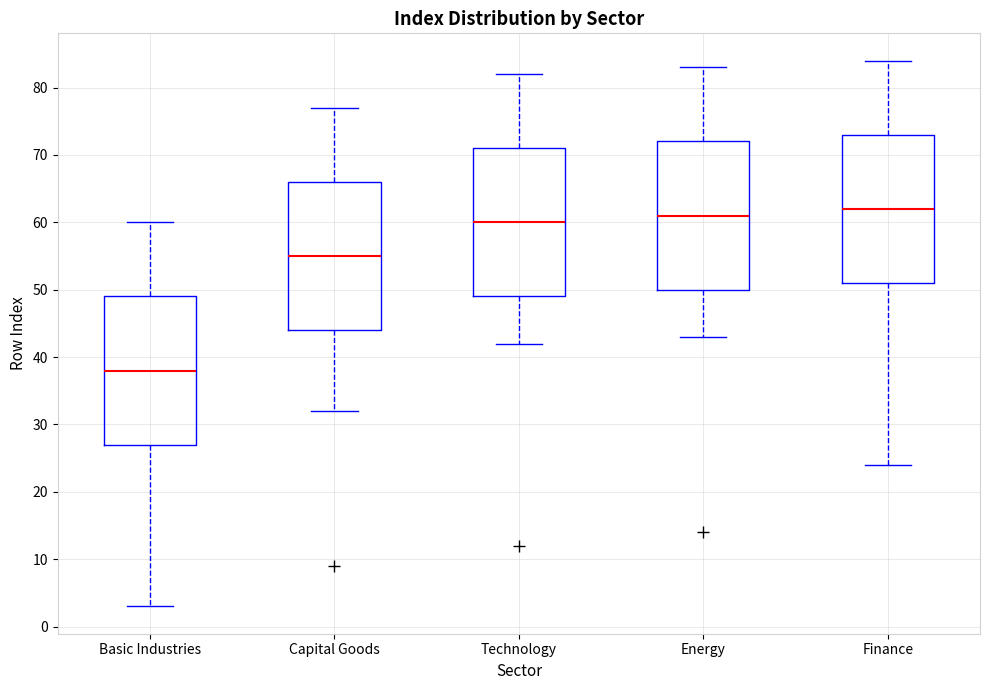

Where does the median line of the box for Technology sit on the y-axis? The values are not printed on the chart, so give them approximately, as read against the axis.

60